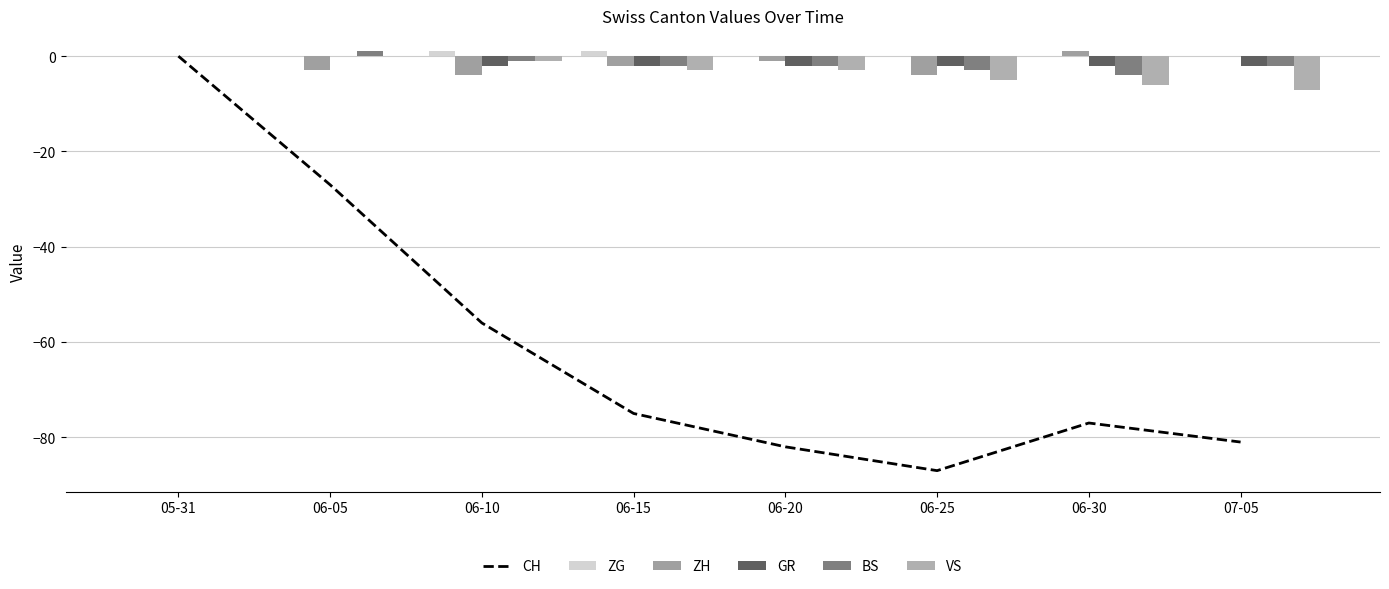

What value does the CH series have at 06-15, to the nearest 10?

-80